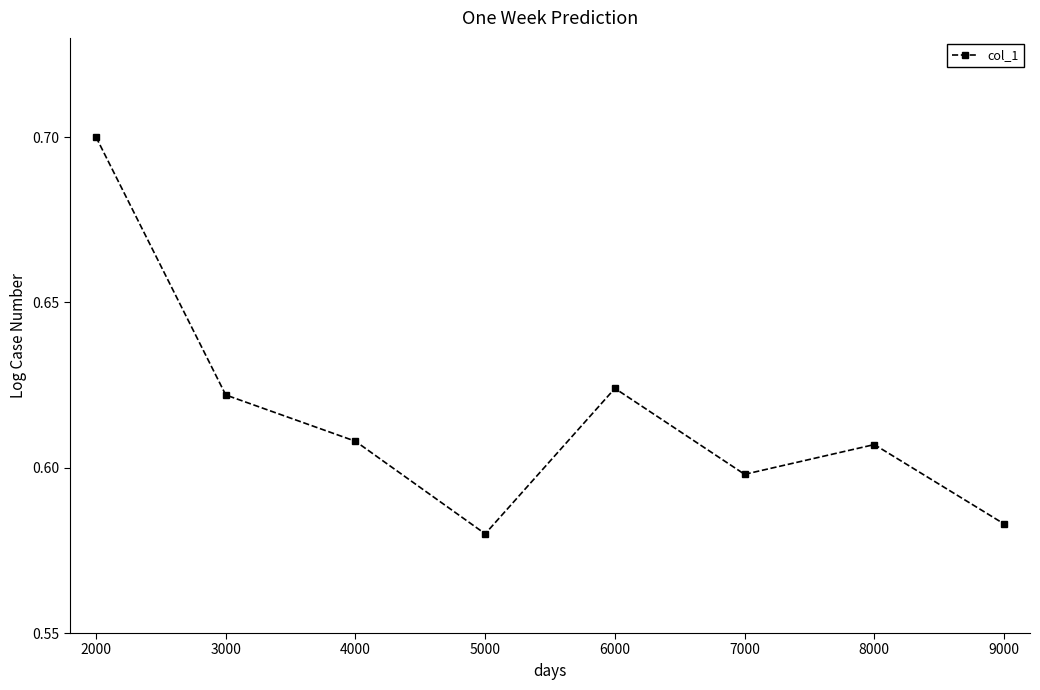

Which has a higher value, 3000 or 8000?

3000